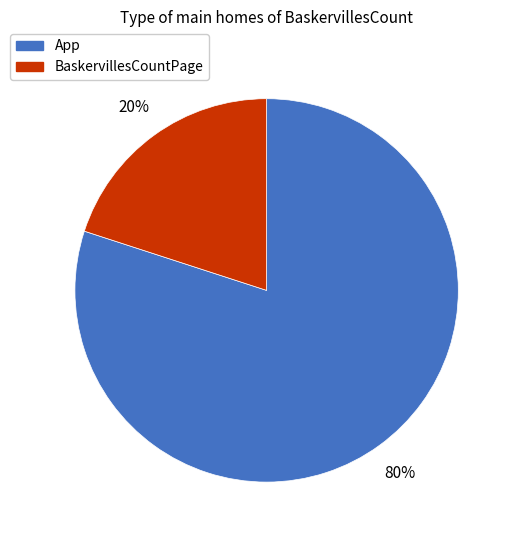

Does App account for over 50% of the chart?

Yes